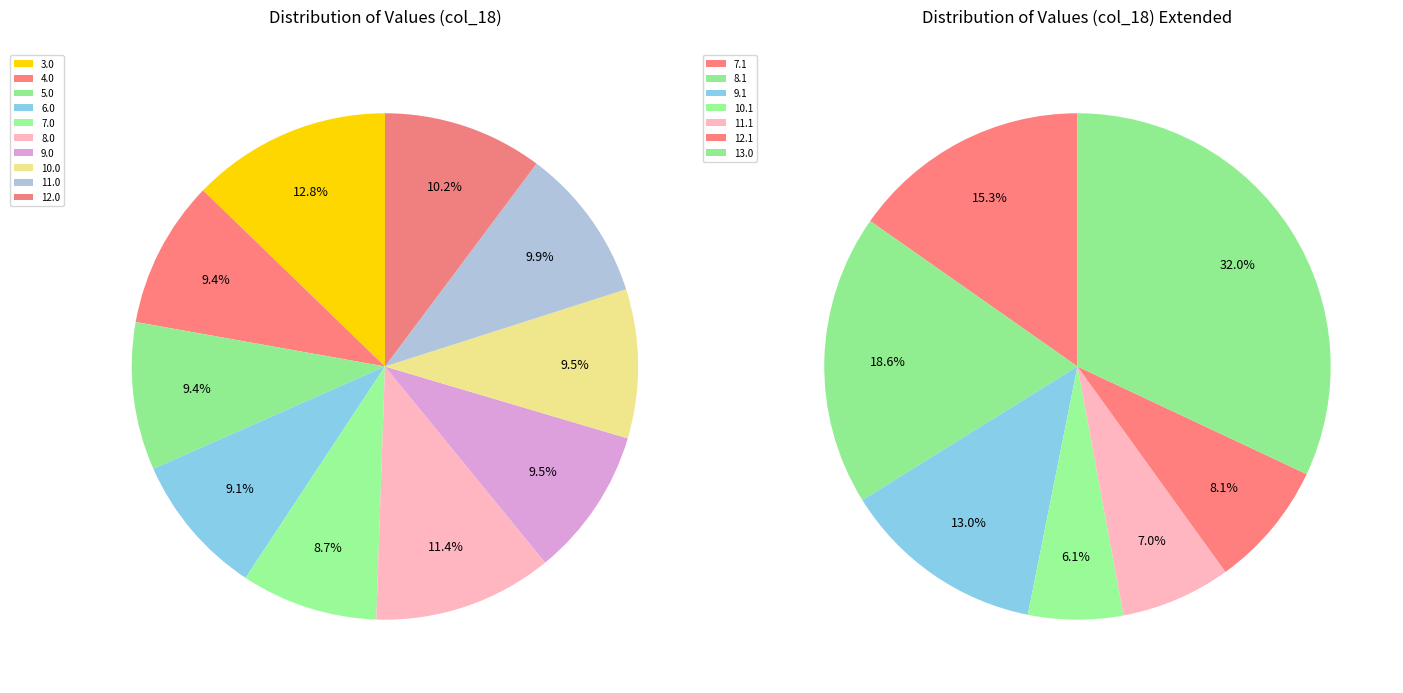

The 6.0 slice represents 19% of the pie. True or false?

False